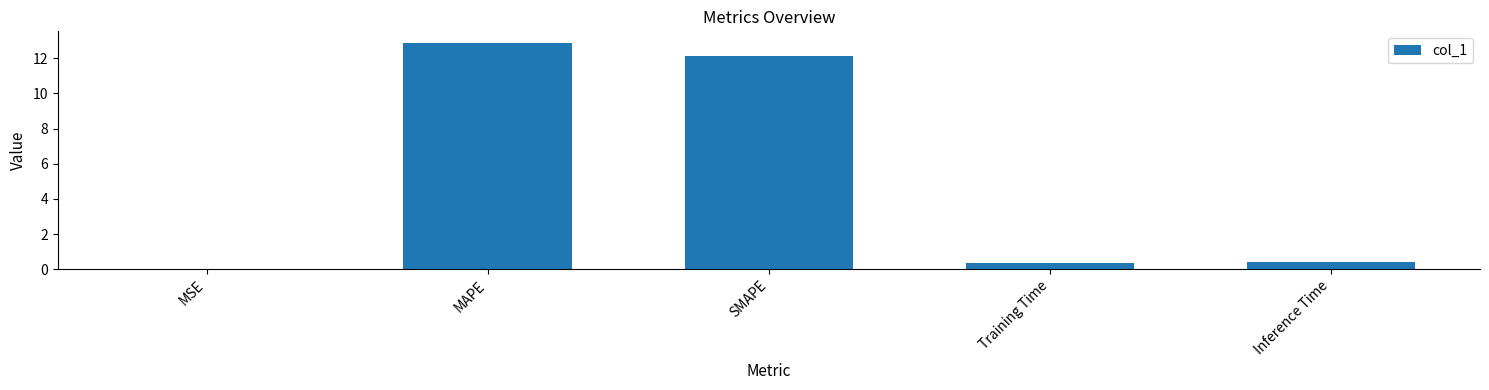

Which category has the highest value across all series?

MAPE